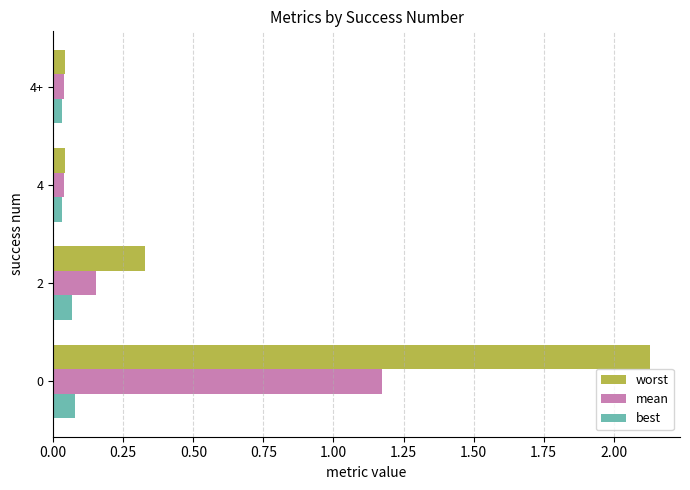

What are all the series names shown in the legend?

worst, mean, best